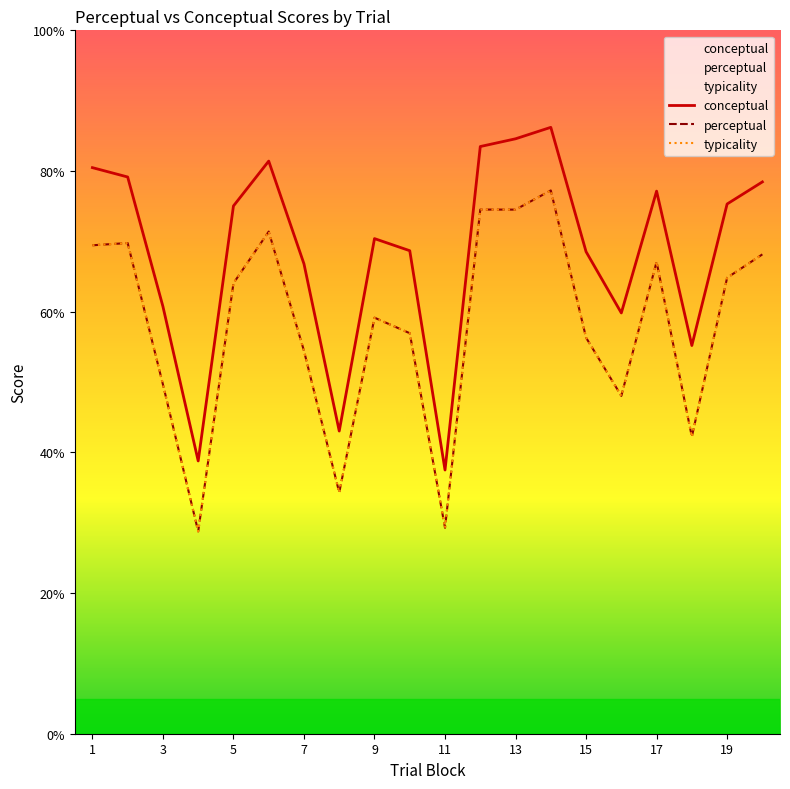

True or false: conceptual and typicality intersect in this chart.

False